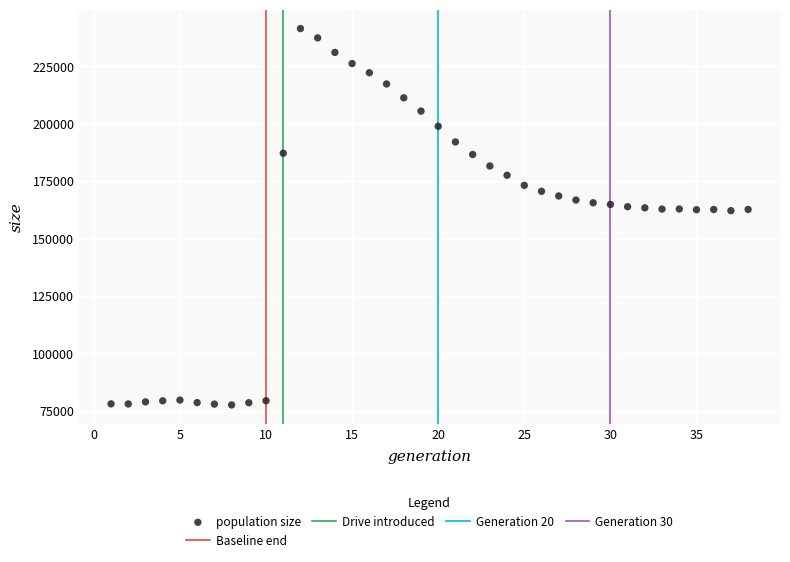

What is the range of X values (max minus min)?

37